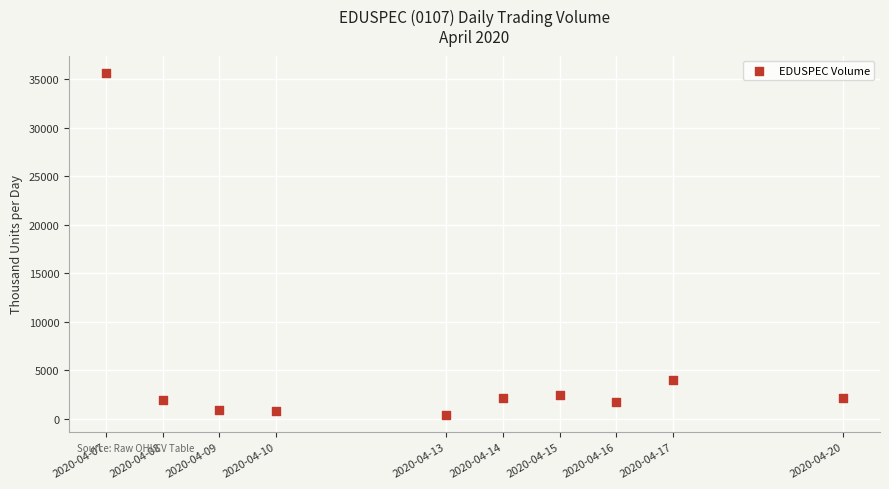

What is the range of Y values (max minus min)?

35281.7